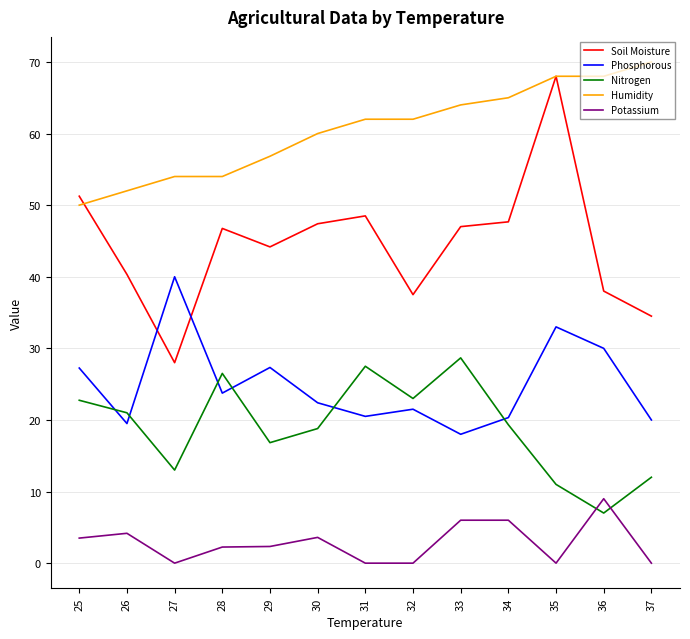

How many values in the Phosphorous series are below 22?

6